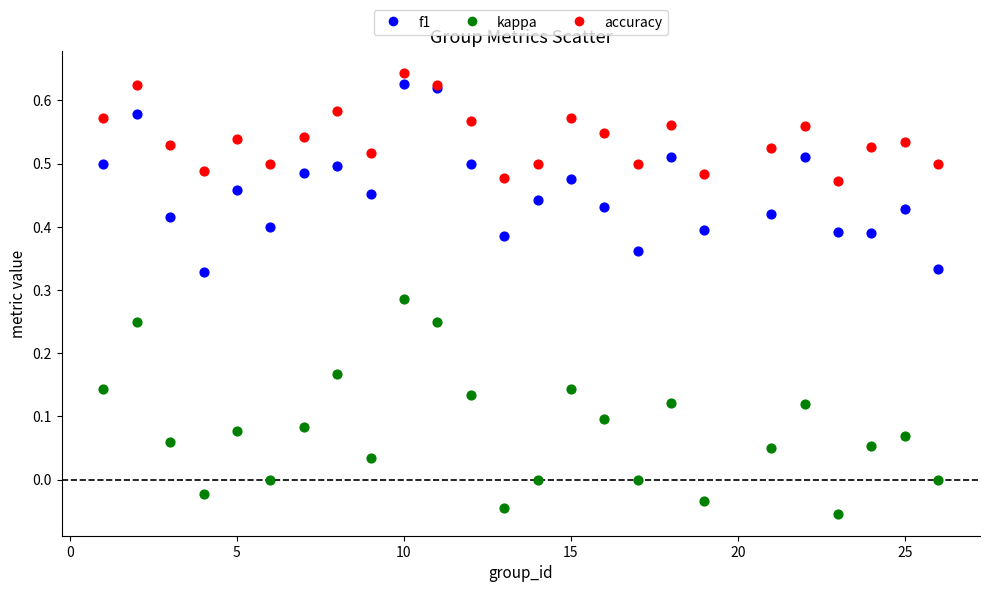

What are all the series names shown in the legend?

f1, kappa, accuracy